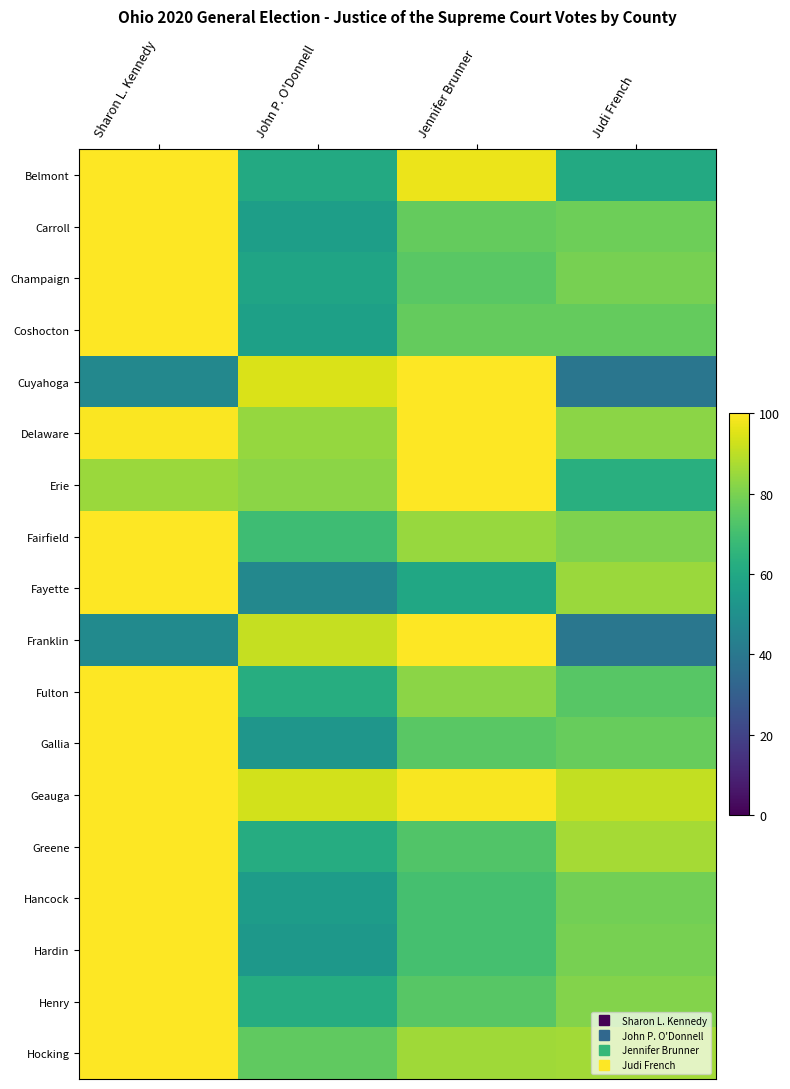

Reading left to right, list all the values displayed in this chart.

Belmont: Sharon L. Kennedy=100.0	John P. O'Donnell=60.7	Jennifer Brunner=97.1	Judi French=60.7
Carroll: Sharon L. Kennedy=100.0	John P. O'Donnell=55.9	Jennifer Brunner=76.2	Judi French=77.8
Champaign: Sharon L. Kennedy=100.0	John P. O'Donnell=58.3	Jennifer Brunner=74.3	Judi French=79.4
Coshocton: Sharon L. Kennedy=100.0	John P. O'Donnell=56.6	Jennifer Brunner=76.2	Judi French=76.3
Cuyahoga: Sharon L. Kennedy=46.5	John P. O'Donnell=94.4	Jennifer Brunner=100.0	Judi French=39.3
Delaware: Sharon L. Kennedy=99.2	John P. O'Donnell=84.2	Jennifer Brunner=100.0	Judi French=82.8
Erie: Sharon L. Kennedy=84.8	John P. O'Donnell=82.6	Jennifer Brunner=100.0	Judi French=63.0
Fairfield: Sharon L. Kennedy=100.0	John P. O'Donnell=69.1	Jennifer Brunner=84.8	Judi French=80.6
Fayette: Sharon L. Kennedy=100.0	John P. O'Donnell=46.8	Jennifer Brunner=59.5	Judi French=84.9
Franklin: Sharon L. Kennedy=48.0	John P. O'Donnell=91.4	Jennifer Brunner=100.0	Judi French=39.8
Fulton: Sharon L. Kennedy=100.0	John P. O'Donnell=62.3	Jennifer Brunner=82.8	Judi French=73.9
Gallia: Sharon L. Kennedy=100.0	John P. O'Donnell=52.6	Jennifer Brunner=74.3	Judi French=76.7
Geauga: Sharon L. Kennedy=100.0	John P. O'Donnell=93.3	Jennifer Brunner=99.1	Judi French=90.7
Greene: Sharon L. Kennedy=100.0	John P. O'Donnell=62.0	Jennifer Brunner=72.7	Judi French=86.4
Hancock: Sharon L. Kennedy=100.0	John P. O'Donnell=55.4	Jennifer Brunner=70.4	Judi French=78.7
Hardin: Sharon L. Kennedy=100.0	John P. O'Donnell=53.1	Jennifer Brunner=70.6	Judi French=79.5
Henry: Sharon L. Kennedy=100.0	John P. O'Donnell=62.0	Jennifer Brunner=74.0	Judi French=81.5
Hocking: Sharon L. Kennedy=100.0	John P. O'Donnell=75.6	Jennifer Brunner=85.9	Judi French=86.1